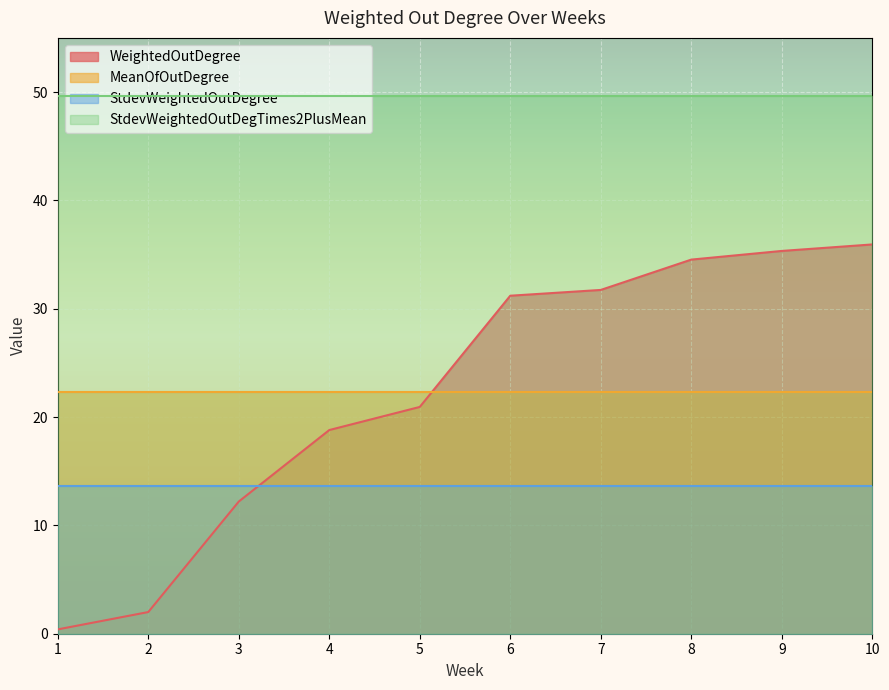

Is it true that StdevWeightedOutDegTimes2PlusMean equals 14.1 at 1?

False